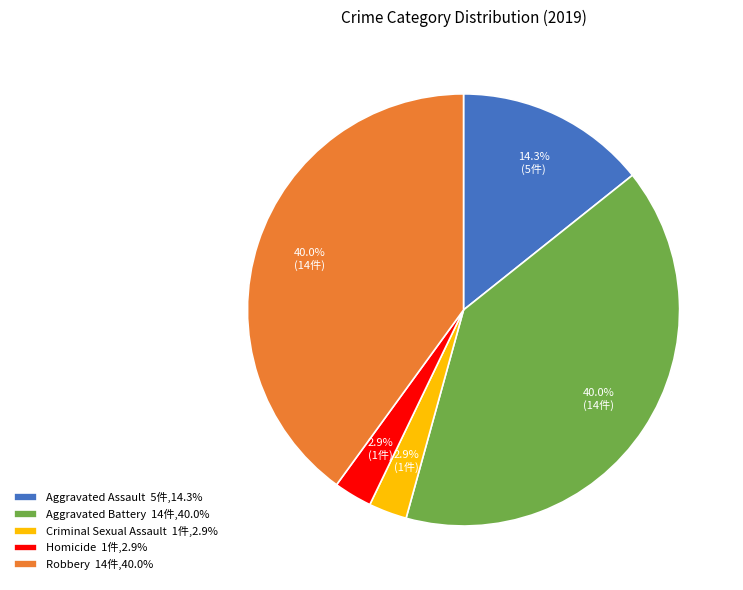

How many segments does this pie chart have?

5